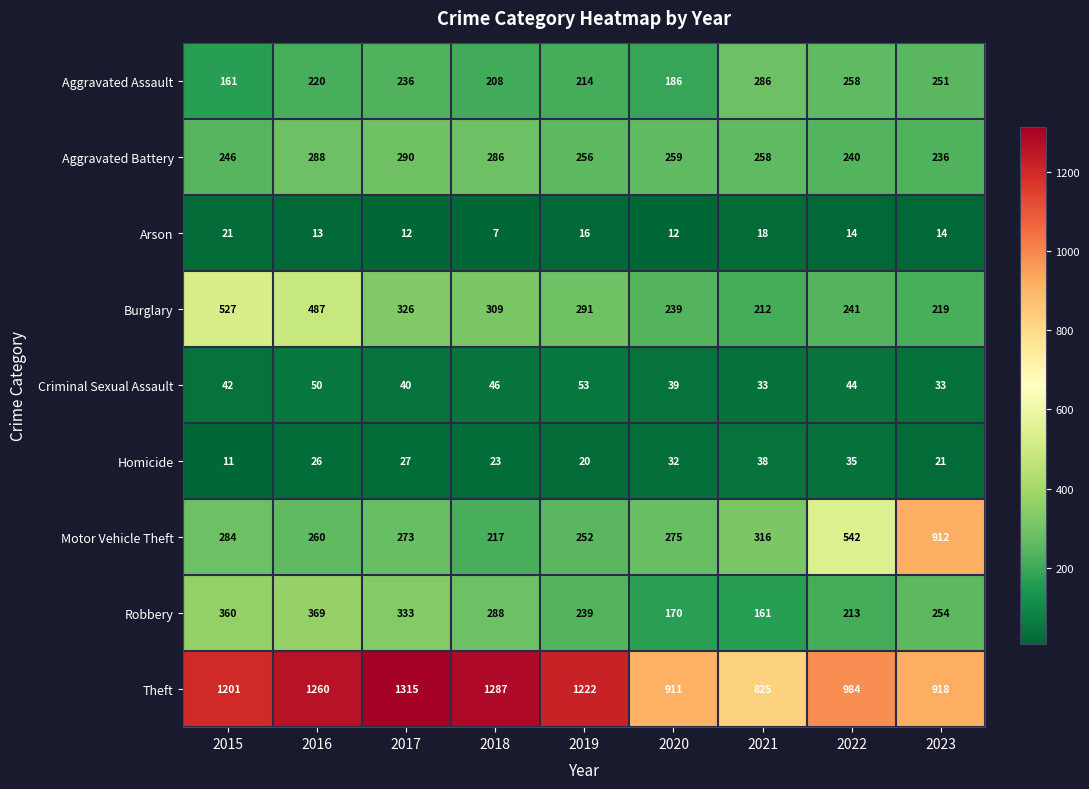

At which category is the sum across all series the highest?

2016